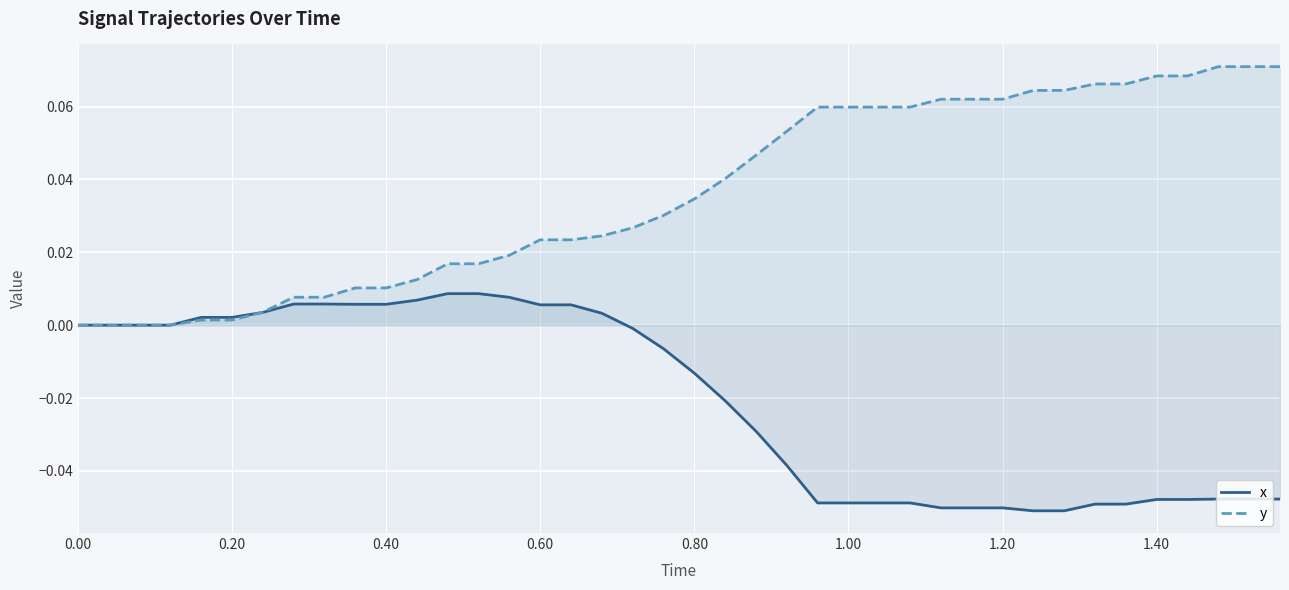

Rank the series by their average value, from highest to lowest.

y, x